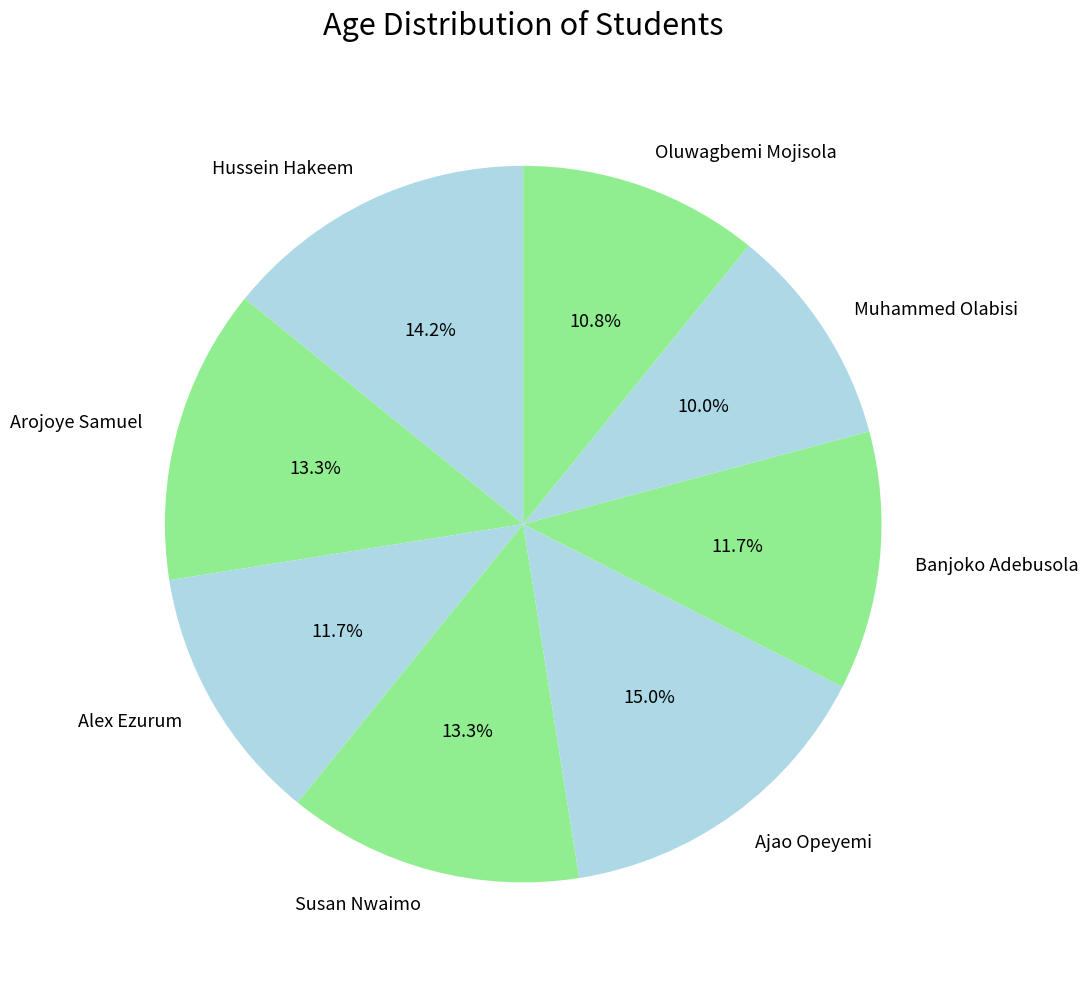

How many segments does this pie chart have?

8